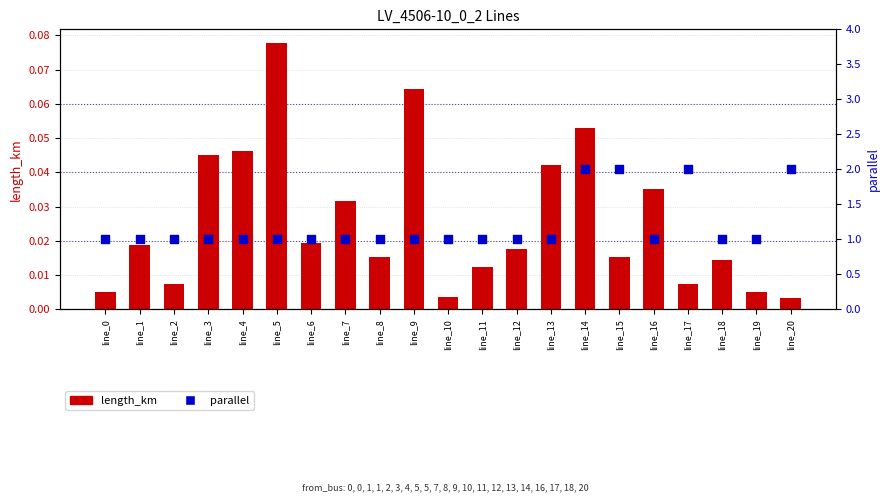

What are all the series names shown in the legend?

length_km, parallel